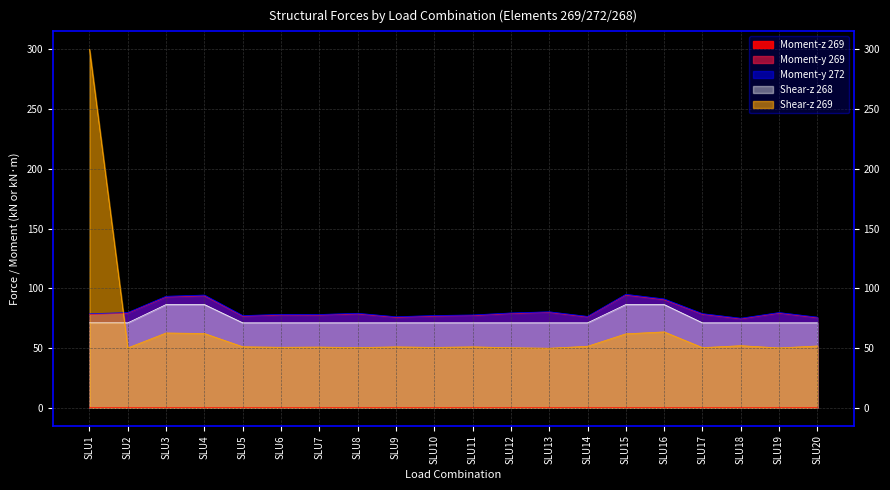

At how many categories does at least one series exceed 147?

1